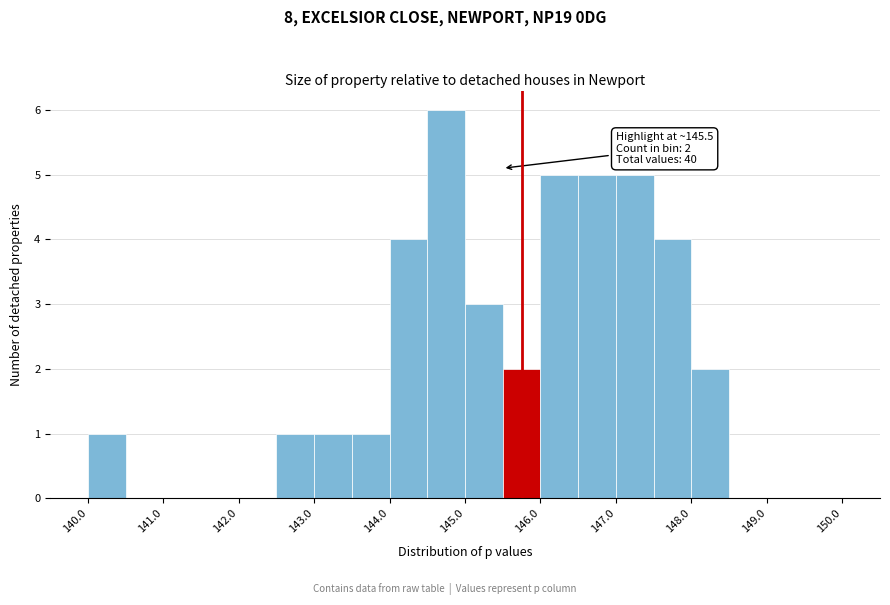

Which range on the x-axis has the tallest bar?

144.5 to 145.0